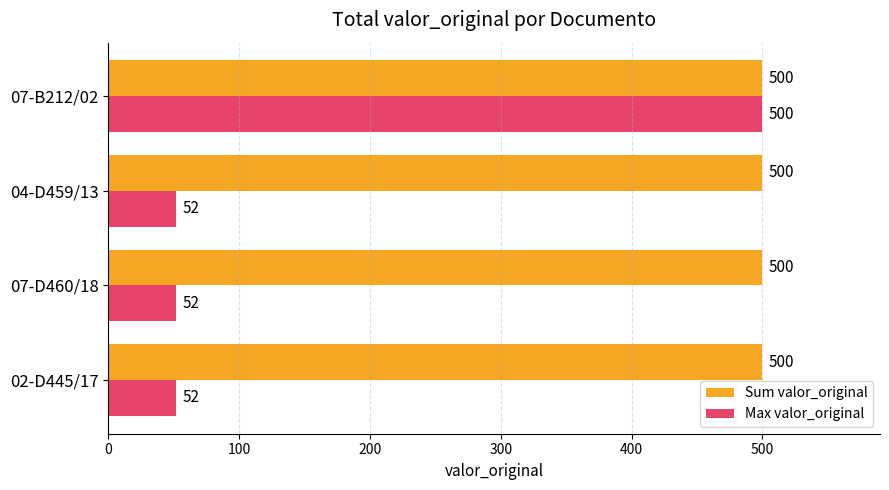

What is the average value of the Sum valor_original series?

500